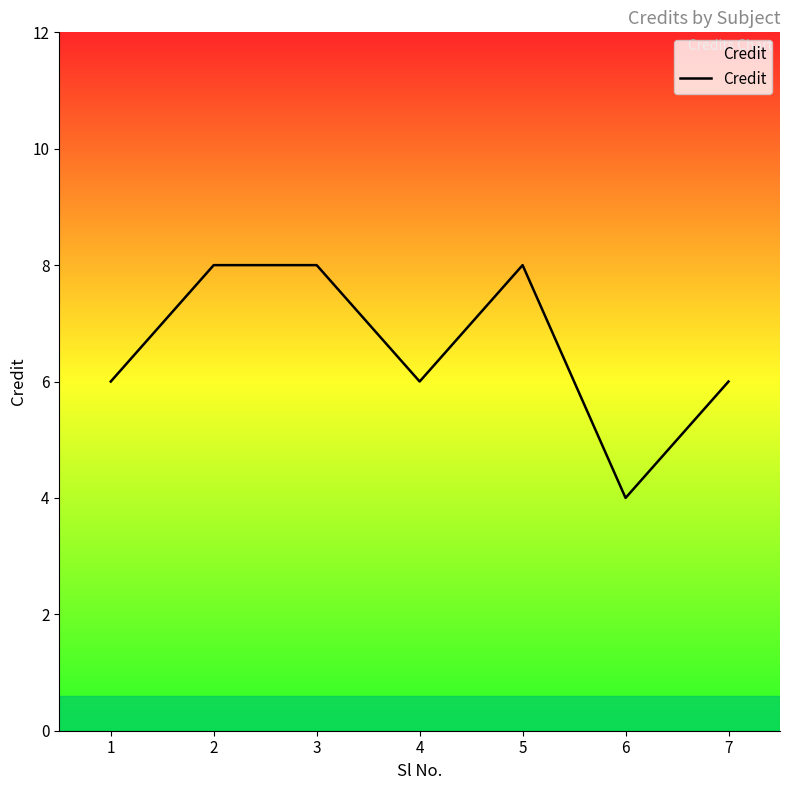

Is it true that the value at 5 is 8?

True